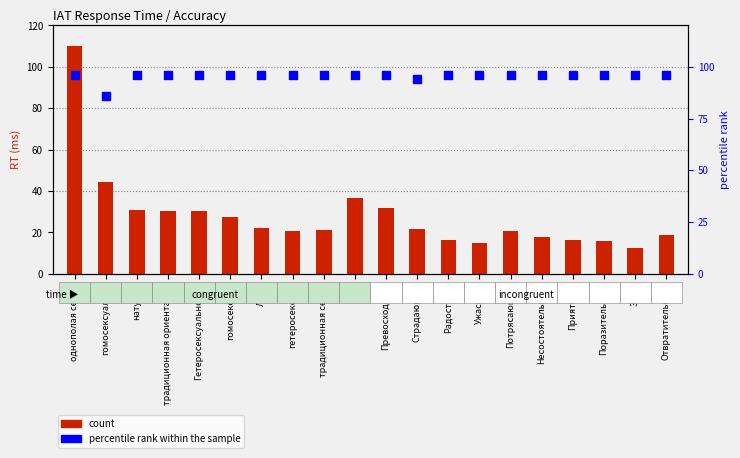

Which series reaches the maximum Y coordinate?

count